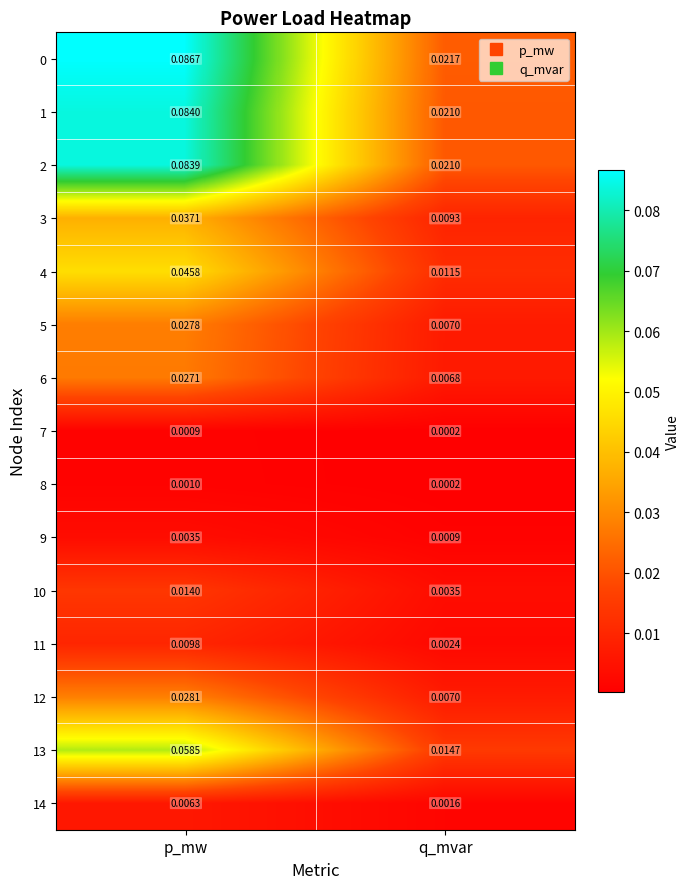

Which category has the lowest value in the 11 series?

q_mvar